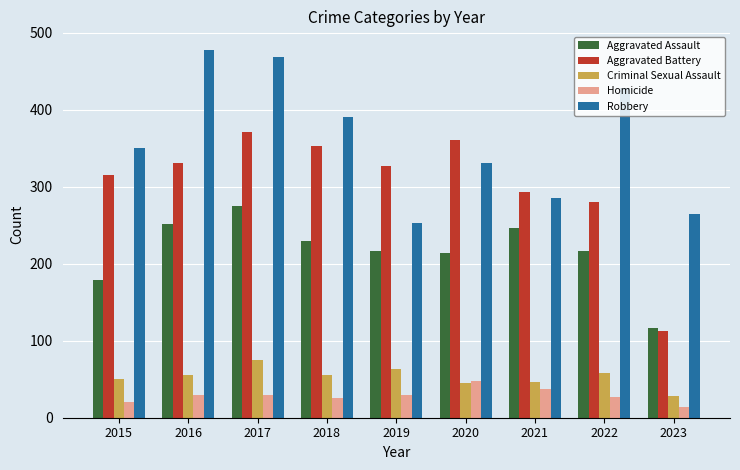

What are all the series names shown in the legend?

Aggravated Assault, Aggravated Battery, Criminal Sexual Assault, Homicide, Robbery